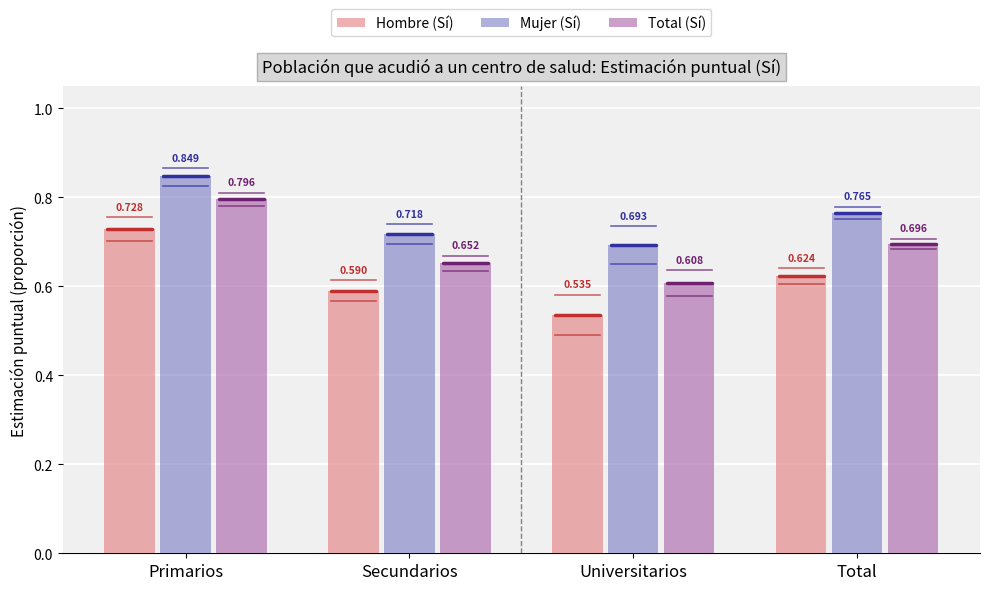

What is the sum of all Hombre (Sí) values?

2.5